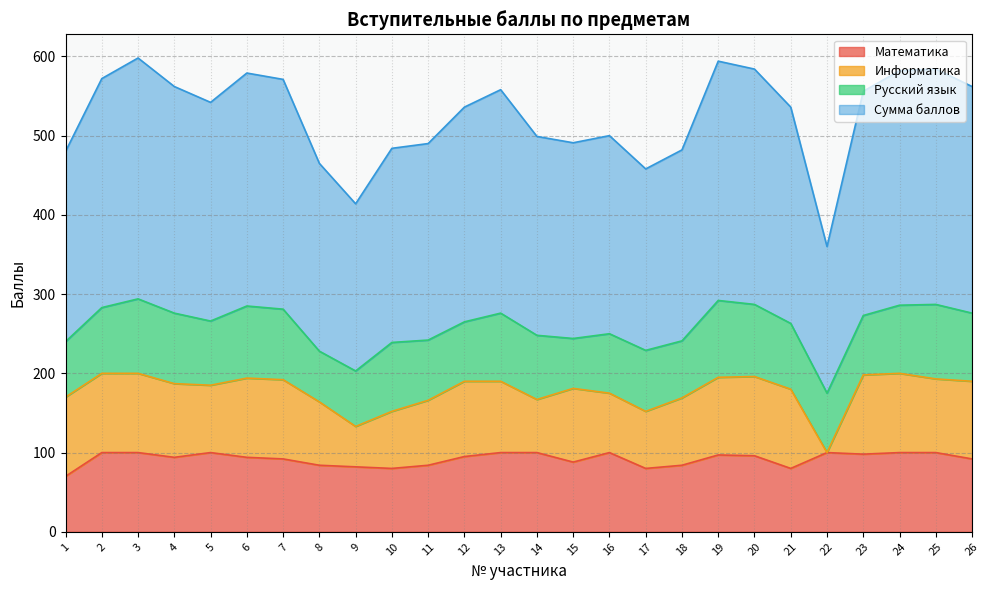

What is the value of the Сумма баллов point at the 12th from the left?

536